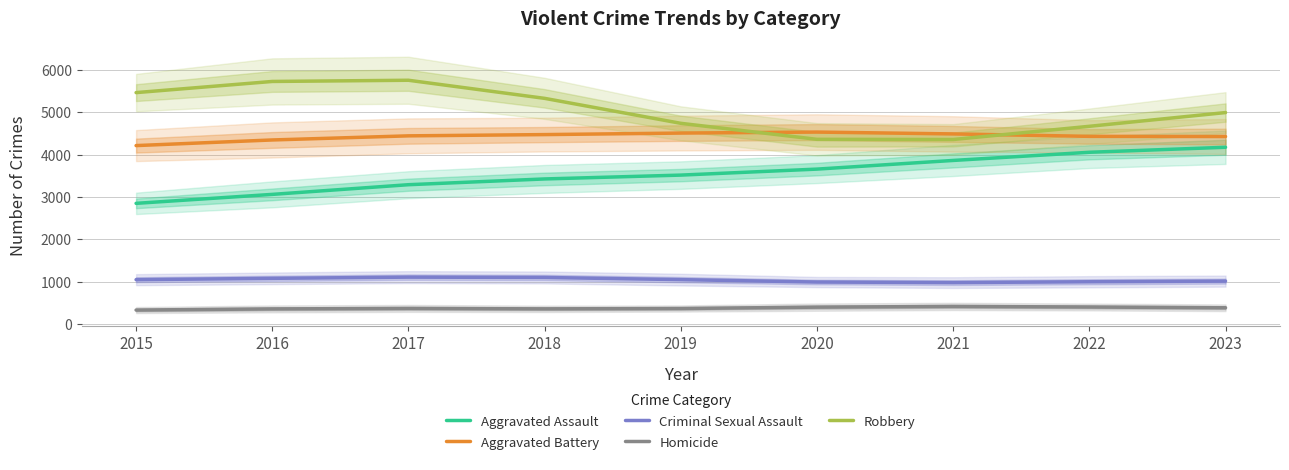

Reading left to right, transcribe all the data shown in this chart.

Aggravated Assault: 2847.2	3059.0	3287.7	3423.8	3514.7	3656.3	3861.0	4053.9	4172.4
Aggravated Battery: 4212.0	4344.9	4442.2	4471.8	4507.7	4531.4	4487.7	4430.1	4426.1
Criminal Sexual Assault: 1043.8	1075.4	1103.7	1095.9	1044.9	988.0	974.7	994.7	1009.8
Homicide: 325.8	352.9	364.3	354.3	362.1	394.7	411.4	397.8	379.7
Robbery: 5463.8	5727.4	5755.7	5328.1	4738.2	4359.9	4355.8	4667.8	4992.3